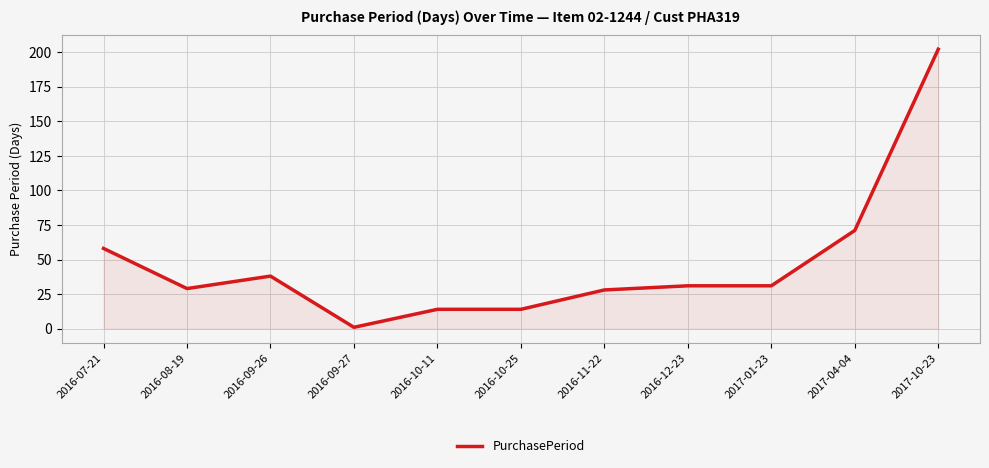

Does the chart have visible grid lines?

Yes